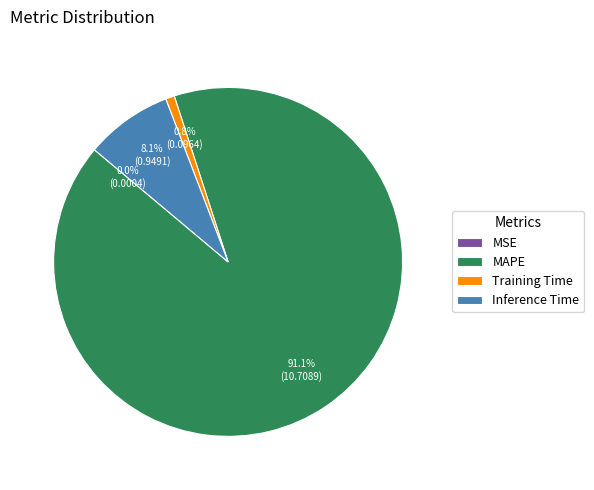

What is the total percentage of MAPE and Inference Time?

99.2%